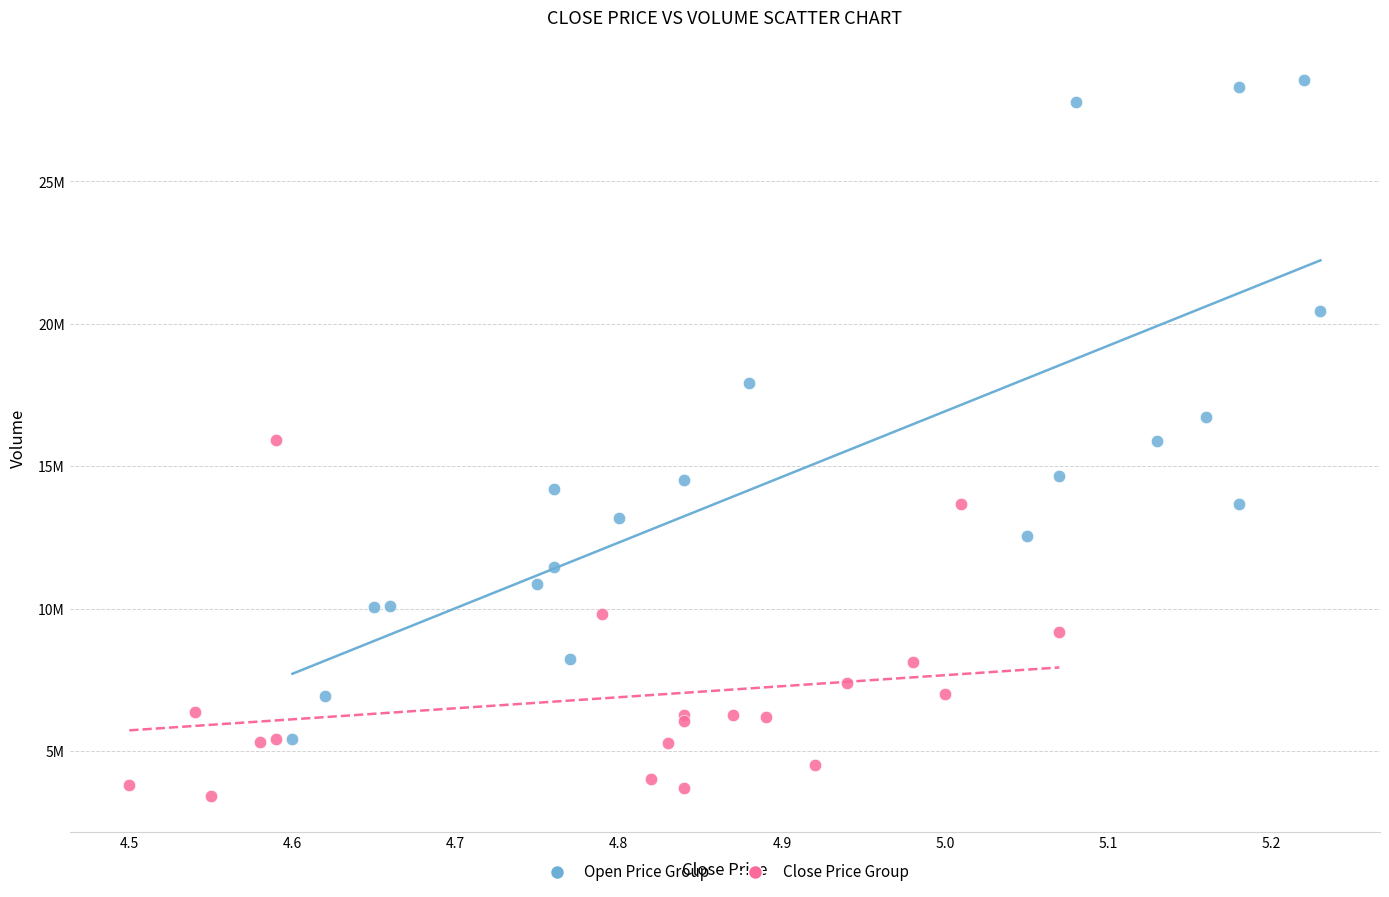

Which series contains the highest Y value?

Open Price Group